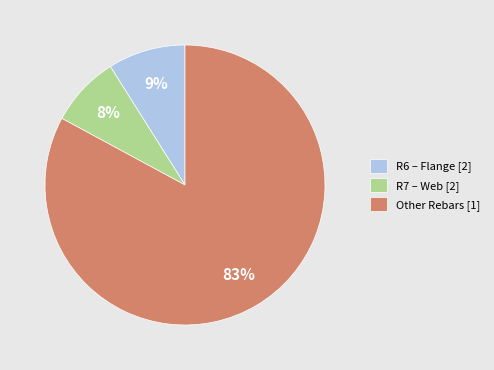

Count the number of slices in the pie.

3